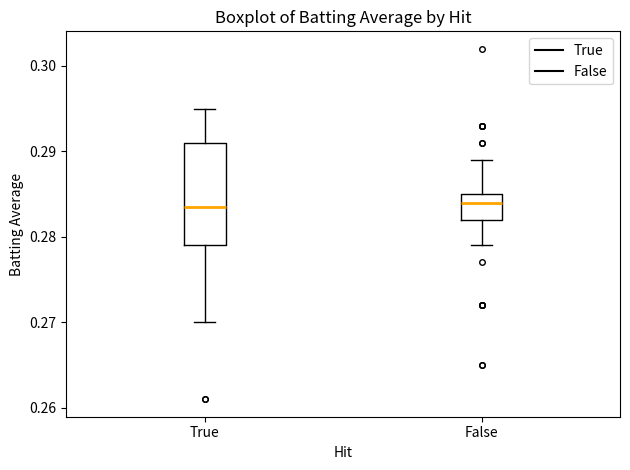

Reading left to right, read every box against the y-axis: the position of its median line, the range the box covers, and the ends of its whiskers. The values are not printed on the chart, so give them approximately, as read against the axis.

True: median 0.284, box 0.279 to 0.291, whiskers 0.270 to 0.295
False: median 0.284, box 0.282 to 0.285, whiskers 0.279 to 0.289